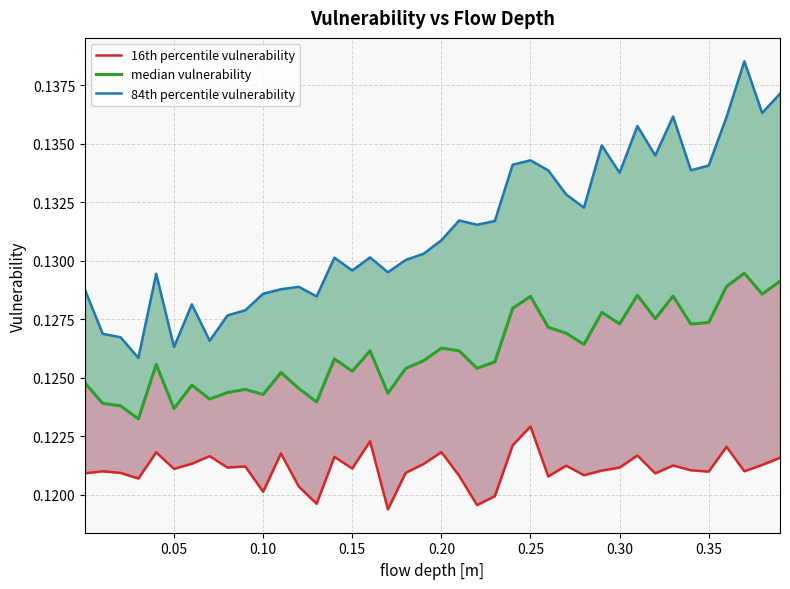

List the series in order of their overall mean, lowest first.

16th percentile vulnerability, median vulnerability, 84th percentile vulnerability